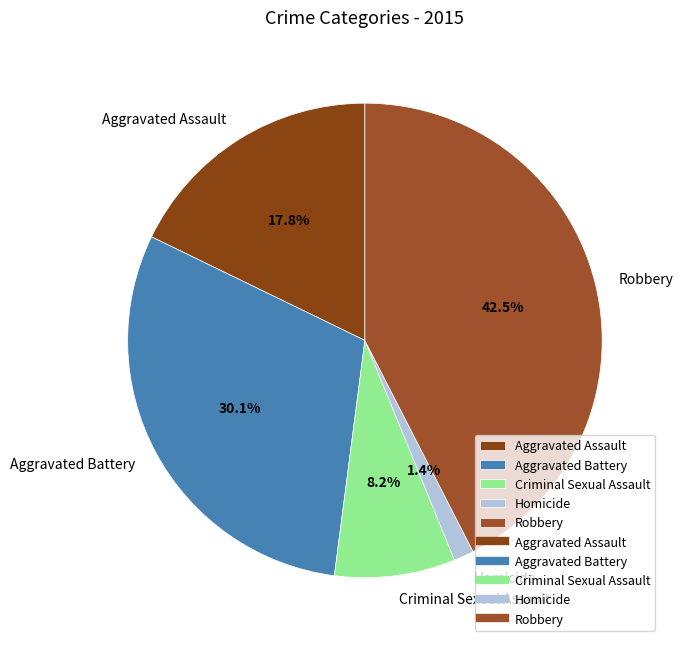

How many slices are in this pie chart?

5